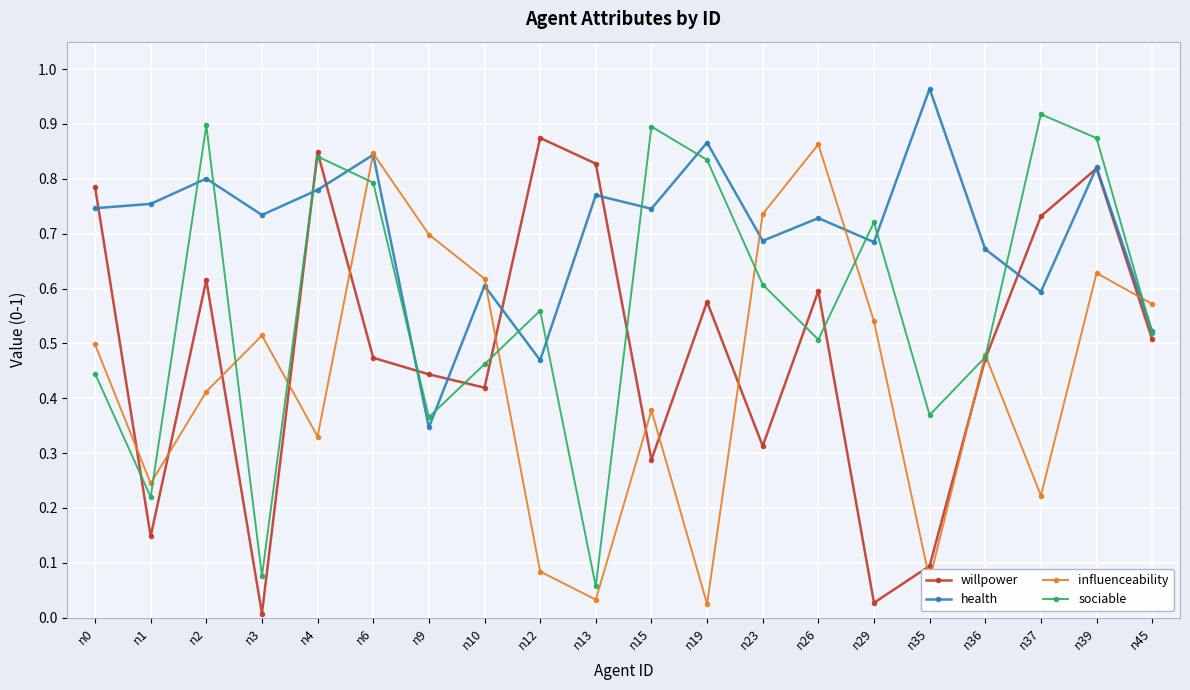

What is the sum of all health values?

14.1